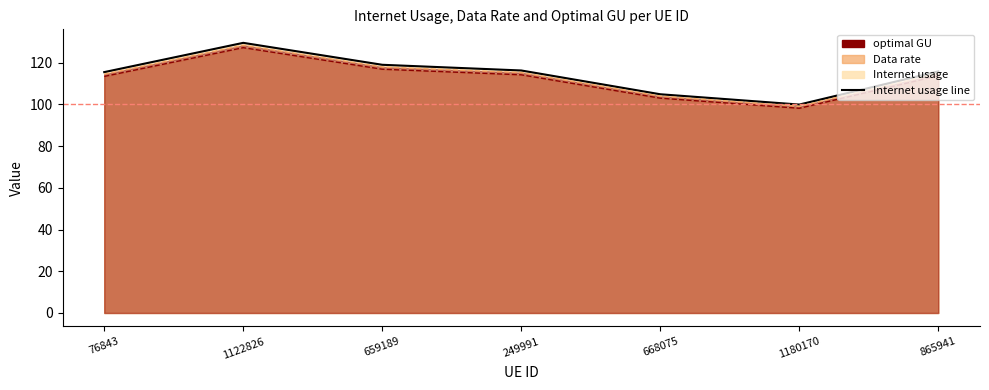

How many points are lower than both their immediate neighbors (excluding endpoints)?

1